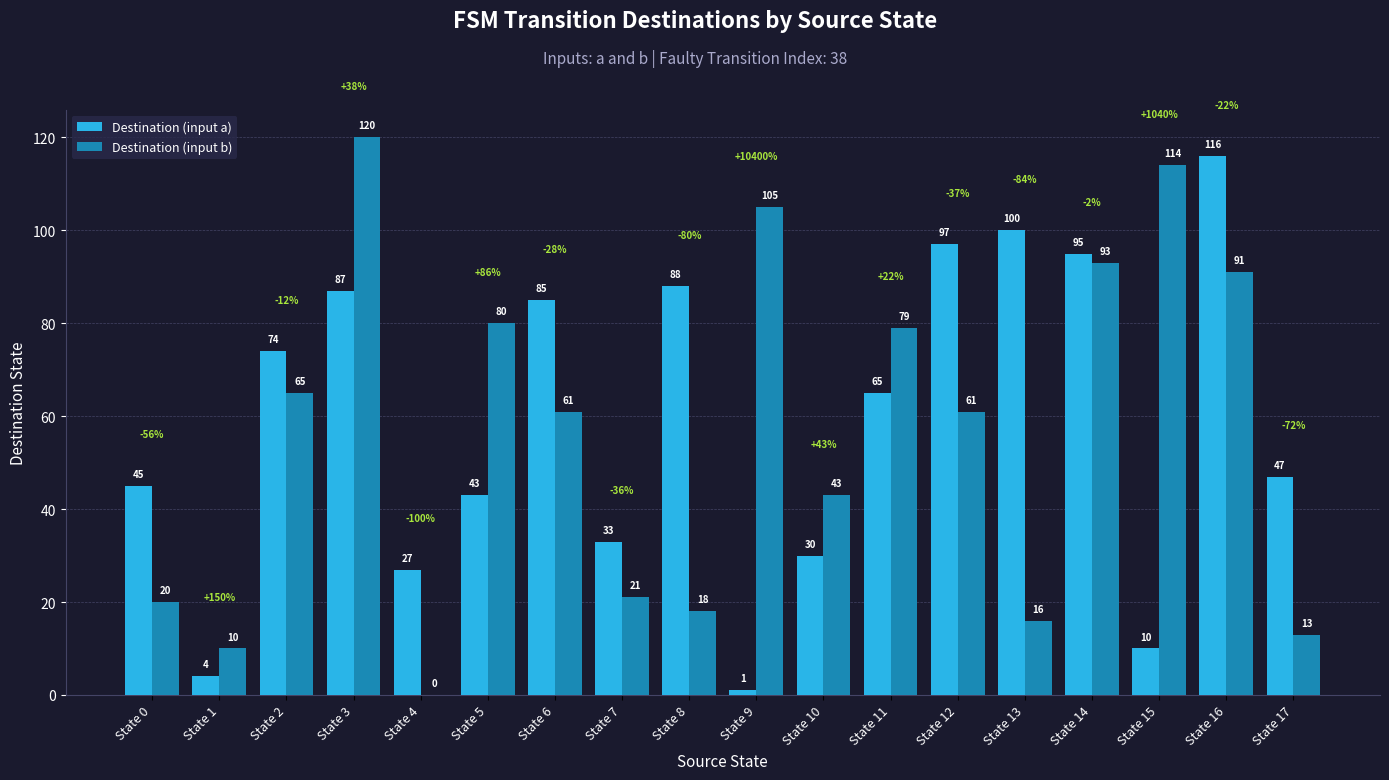

The Destination (input a) series shows 1 at State 9. True or false?

True